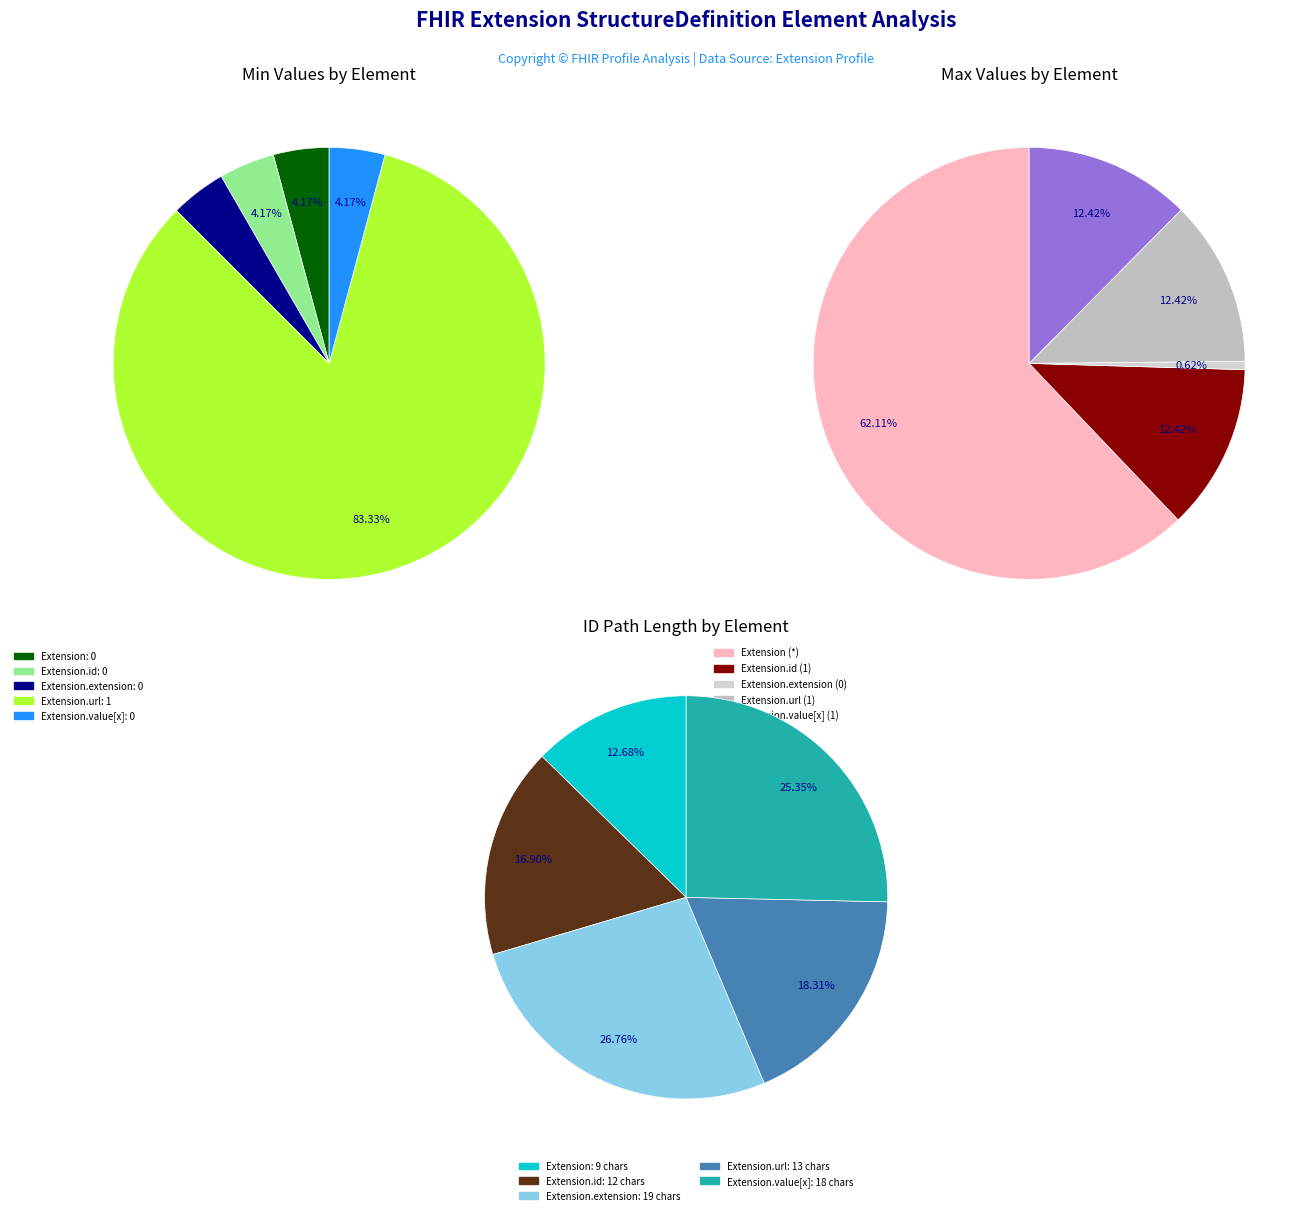

How many slices are in this pie chart?

5